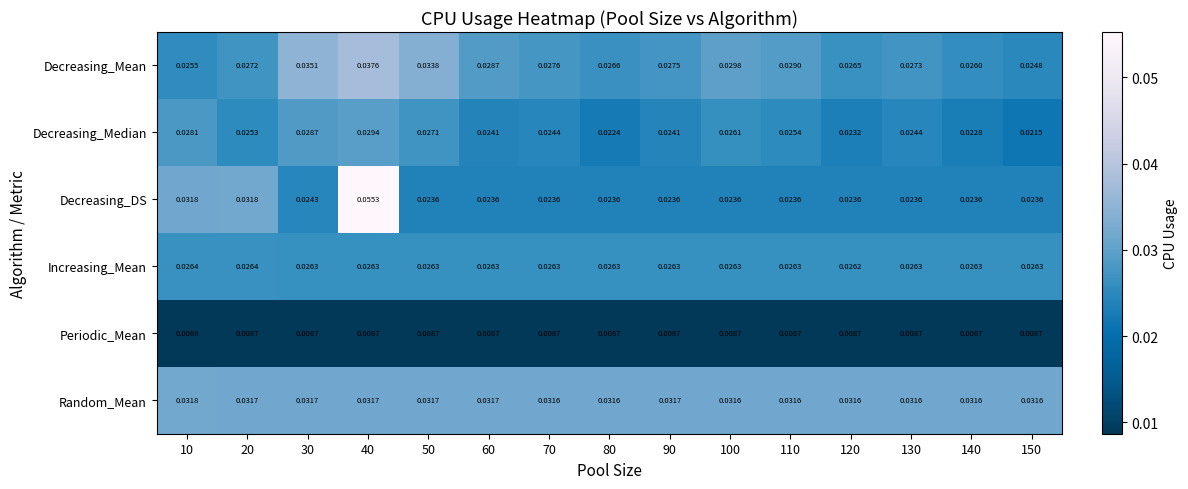

Between 30 and 50, which series saw the biggest shift?

Decreasing_Median